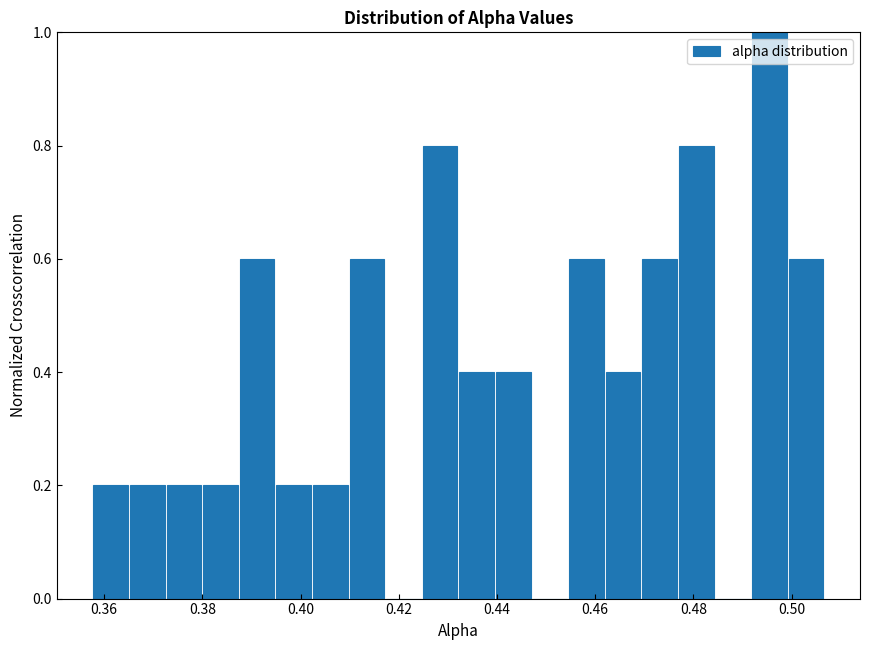

Around what value on the x-axis is the tallest bar? Give the approximate position of its centre, as read against the axis.

0.496